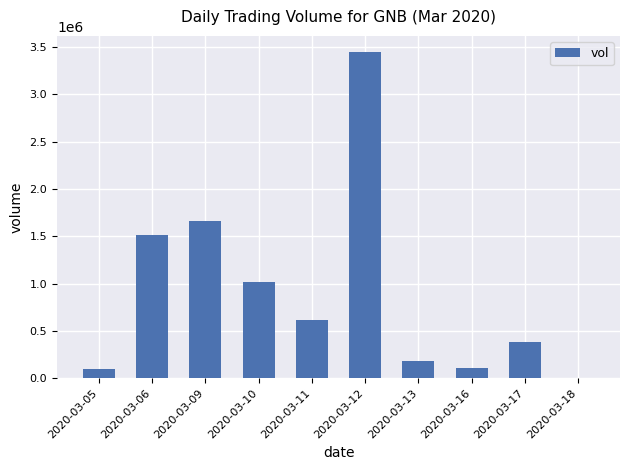

At which label is the value closest to 1722500?

2020-03-09